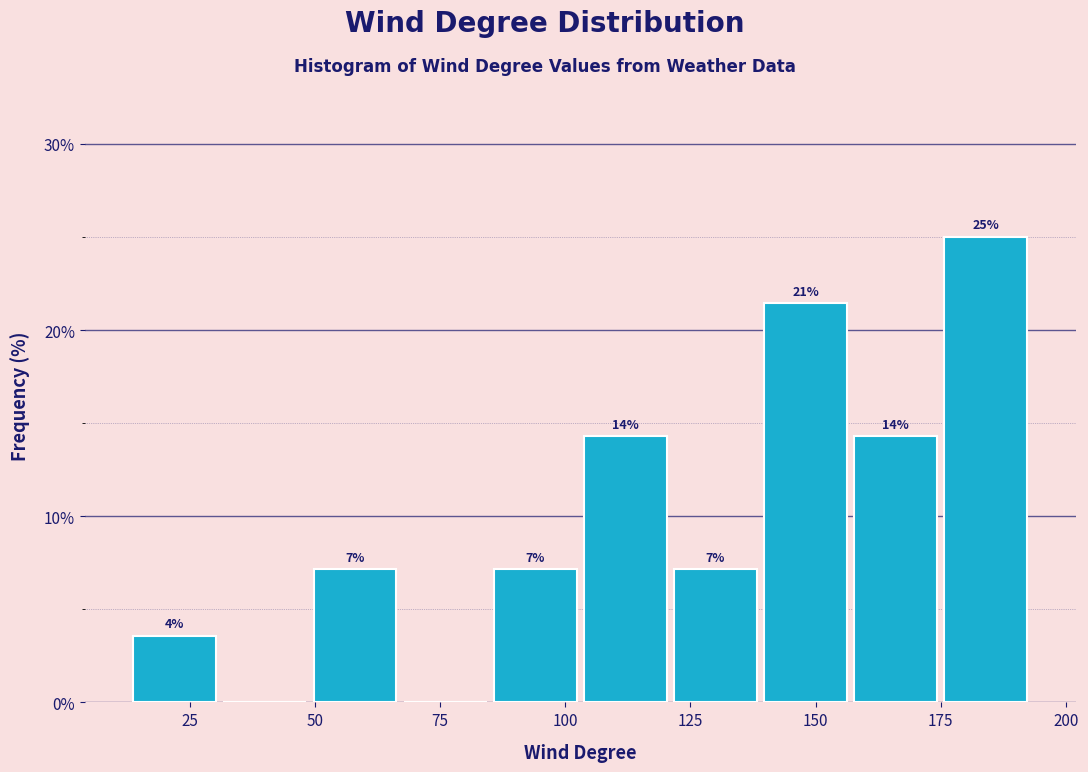

Around what value on the x-axis is the tallest bar? Give the approximate position of its centre, as read against the axis.

185